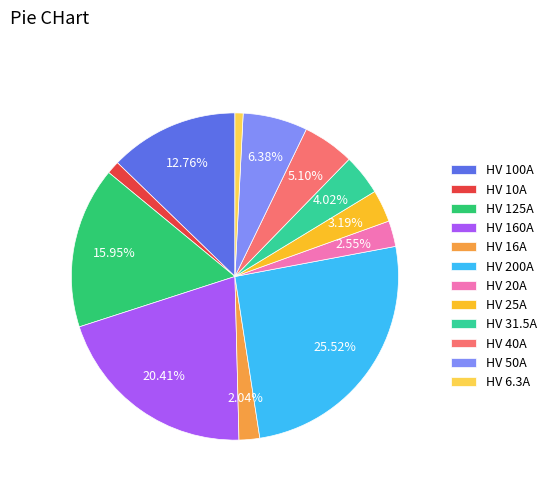

Which category has the biggest portion of the pie?

HV 200A